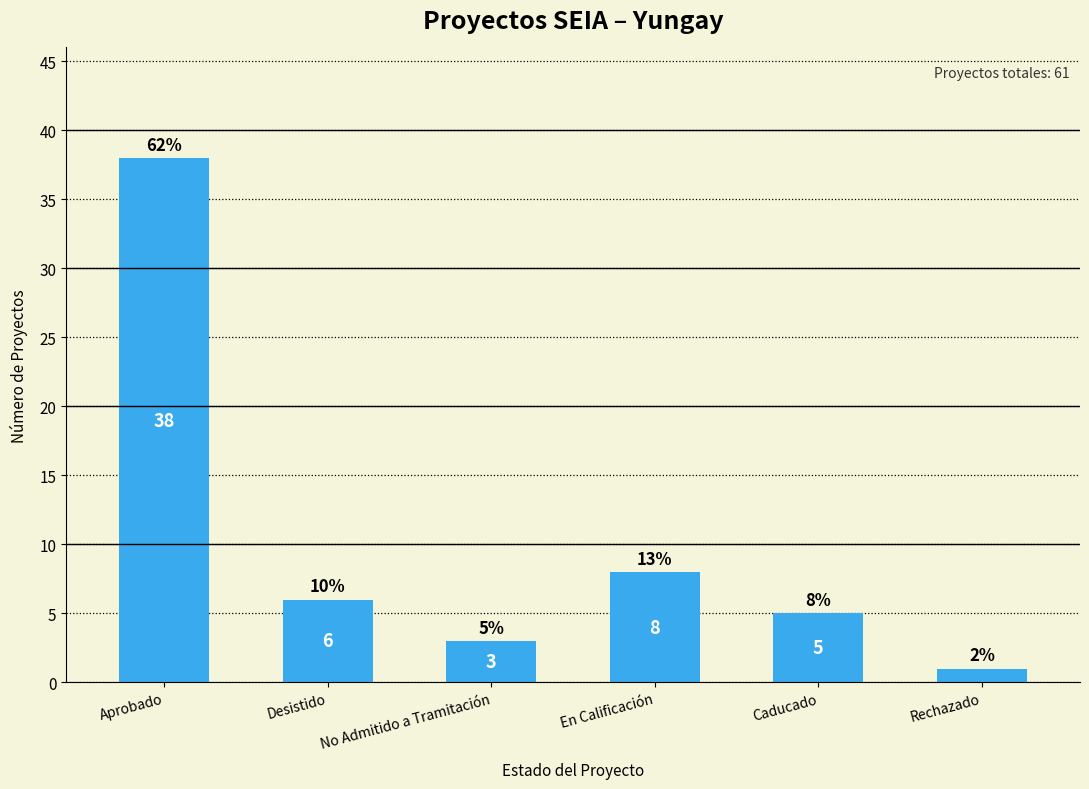

What is the change in value from No Admitido a Tramitación to En Calificación?

+5